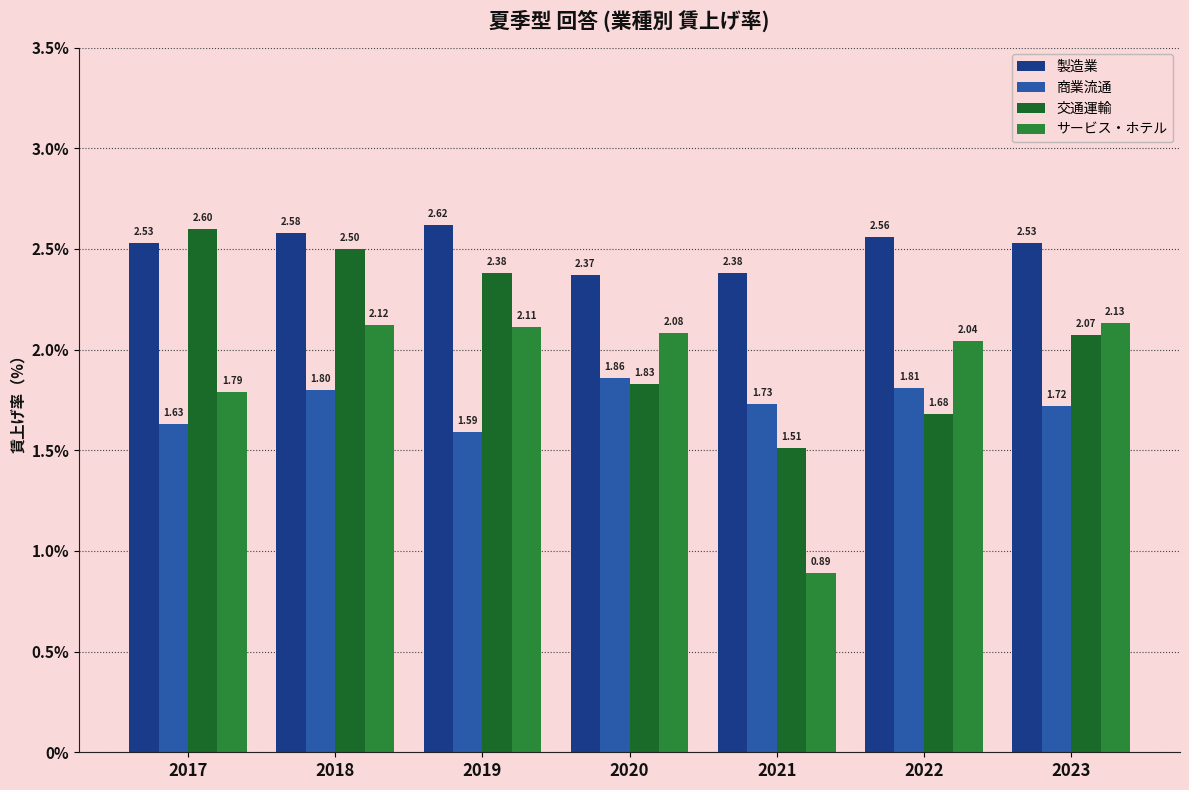

Between 2022 and 2023, which is larger?

2022